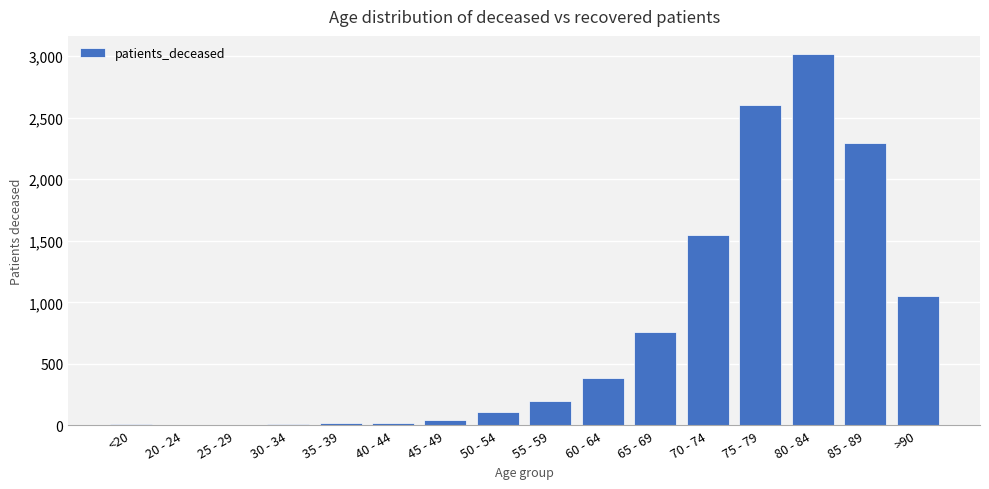

What is the sum of all values?

12076